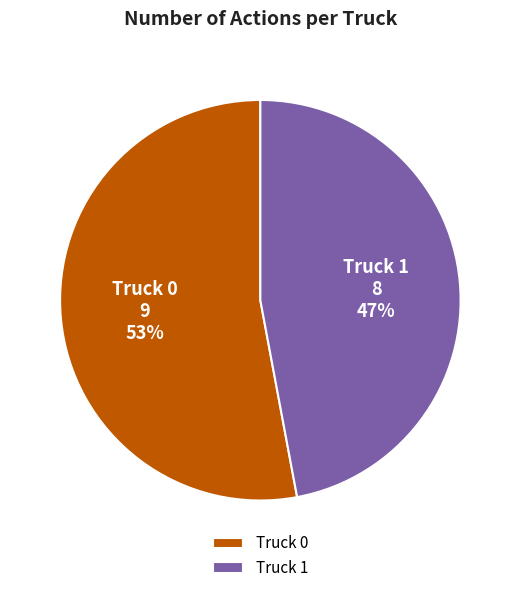

What is the largest slice in the pie chart?

Truck 0